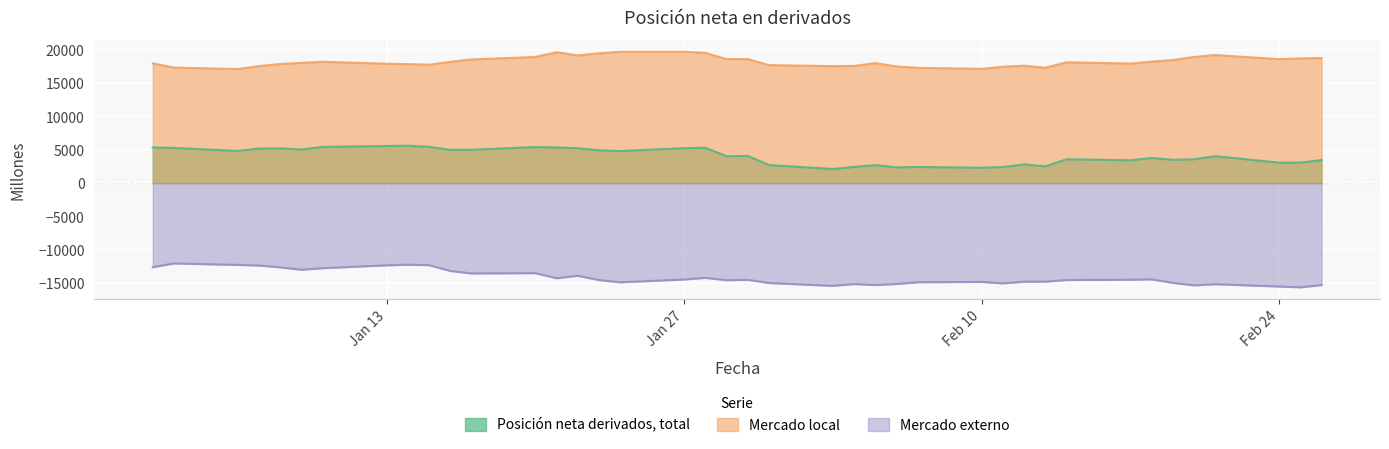

Which series has the largest range (max minus min)?

Mercado externo